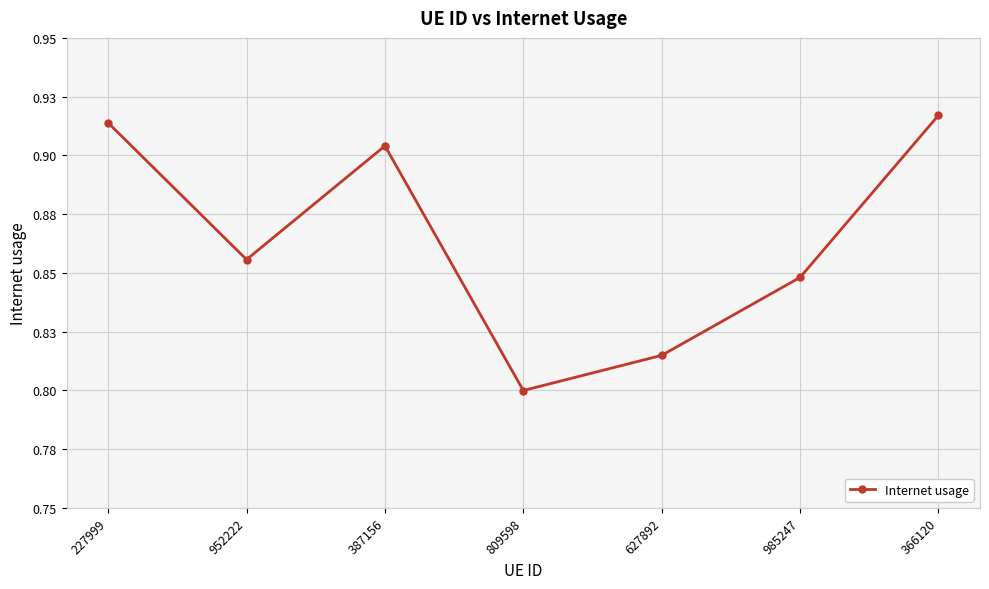

What value does the data have at 366120?

0.9